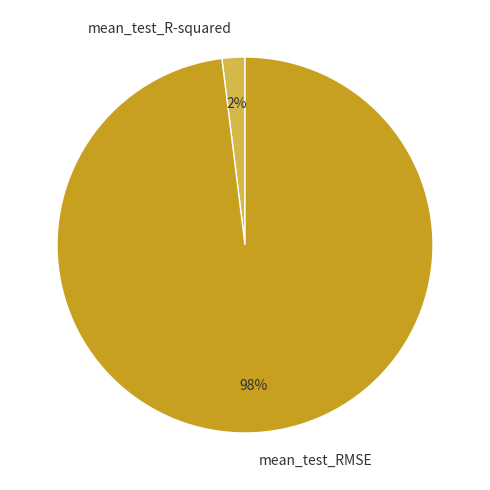

Rank the categories by value from lowest to highest.

mean_test_R-squared, mean_test_RMSE